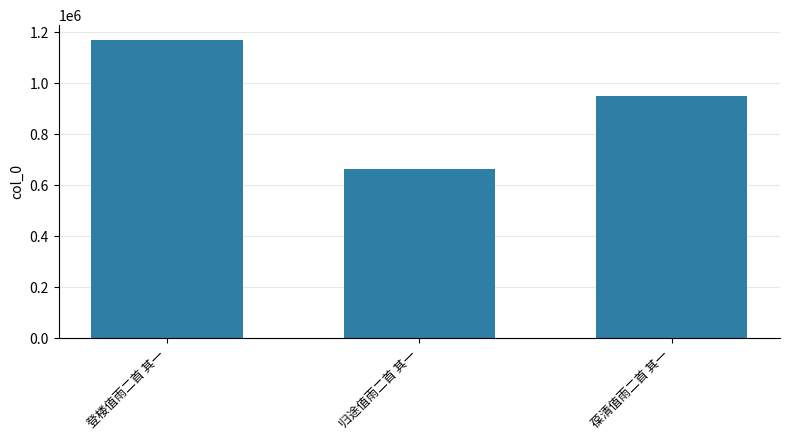

The chart shows a value of 1169401 at 登楼值雨二首 其一. True or false?

True